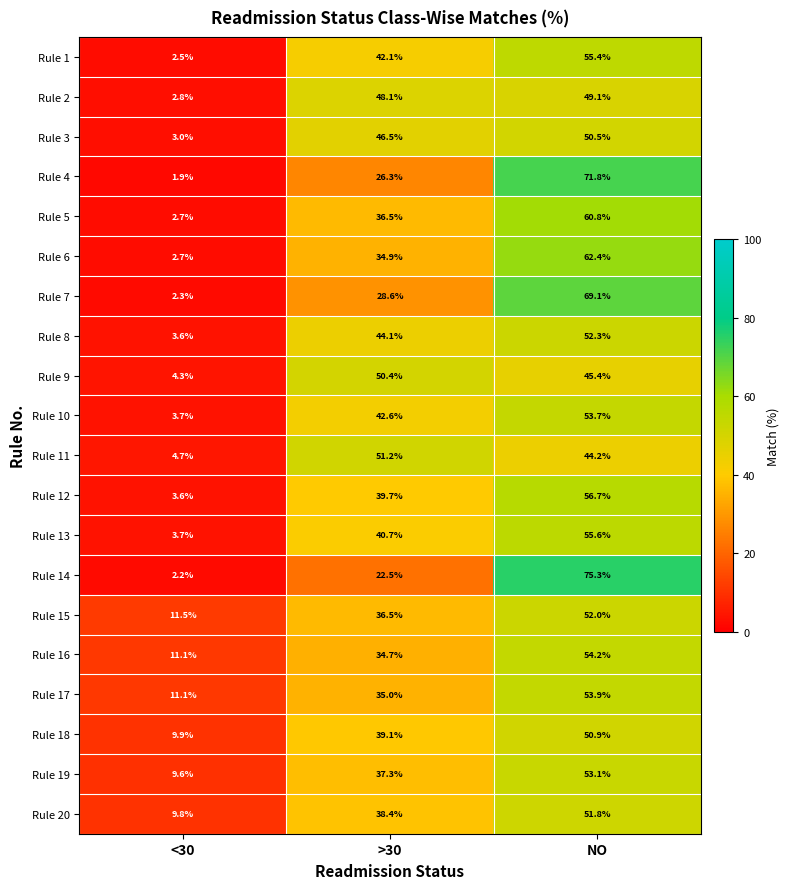

What is the total value across all series at <30?

106.7